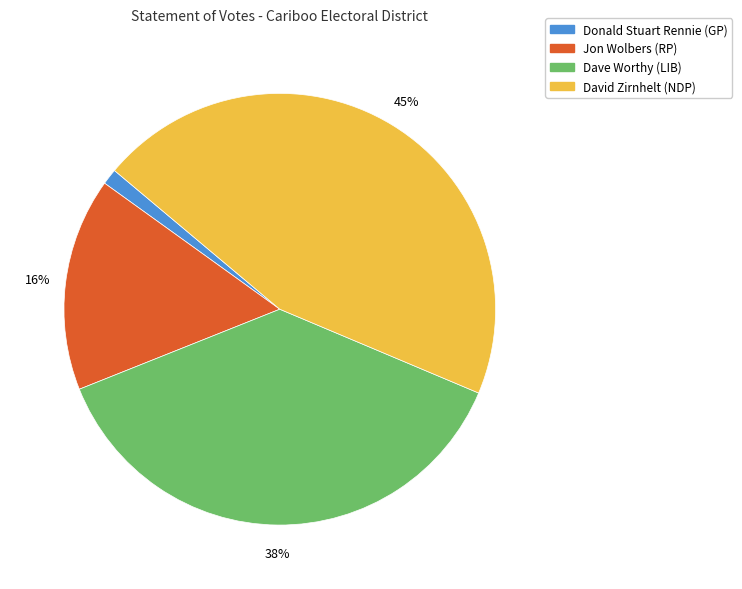

Does any single category account for the majority?

No